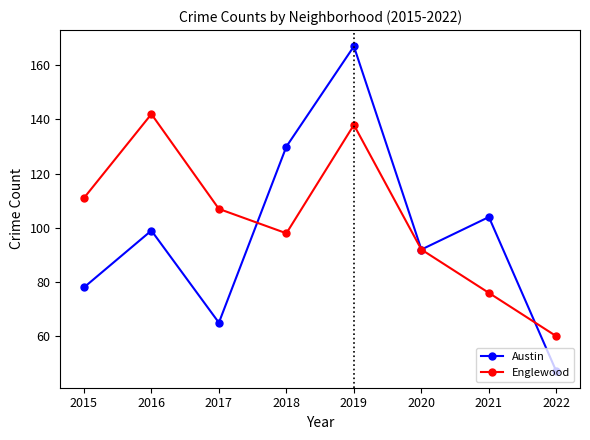

True or false: Austin has more than 2 interior local peaks.

True